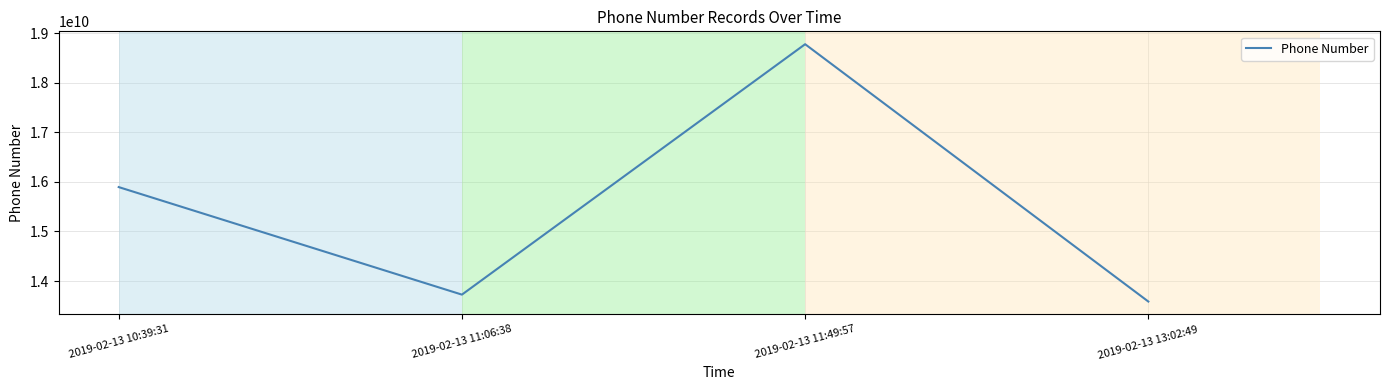

At which label is the value closest to 16183088507?

2019-02-13 10:39:31